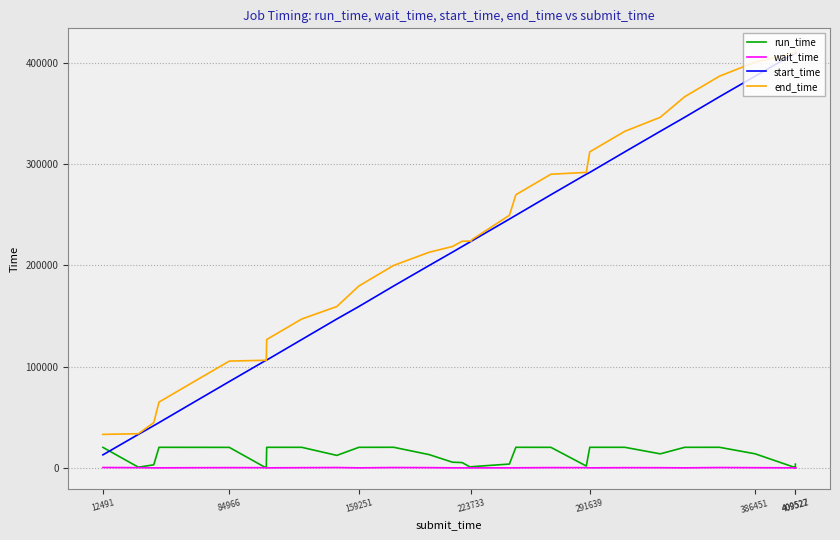

Reading left to right, list all the values displayed in this chart.

run_time: 20207	644	2992	20270	20246	20209	778	34	20268	20262	12301	20260	20303	13041	5604	5199	153	1152	3749	20284	20249	1784	20286	20273	13828	20266	20296	13862	197	211	254	277	2534	2653	2998	3014	3230	3553	3597	3662
wait_time: 340	196	1	1	139	209	172	1	1	172	320	1	310	205	1	1	1	1	1	42	245	194	1	185	143	1	317	156	0	0	0	0	0	0	0	0	0	0	0	0
start_time: 12831	33040	41654	44655	64927	85175	105385	106171	106407	126676	146940	159252	179513	199817	212866	218486	223734	223921	245559	249310	269596	289847	291640	311928	332203	346040	366308	386607	409527	409526	409523	409521	409527	409522	409525	409522	409524	409523	409526	409527
end_time: 33038	33684	44646	64925	85173	105384	106163	106205	126675	146938	159241	179512	199816	212858	218470	223685	223887	225073	249308	269594	289845	291631	311926	332201	346031	366306	386604	400469	409724	409737	409777	409798	412061	412175	412523	412536	412754	413076	413123	413189